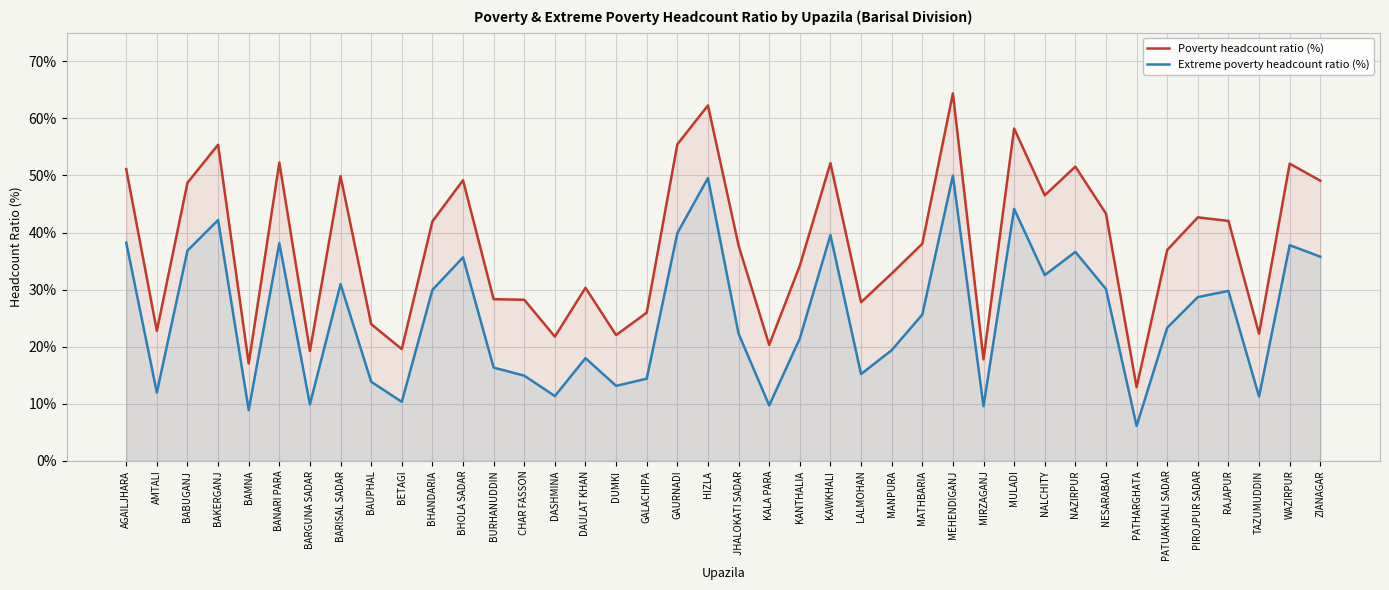

What is the difference between the highest and lowest values at BARISAL SADAR?

18.9